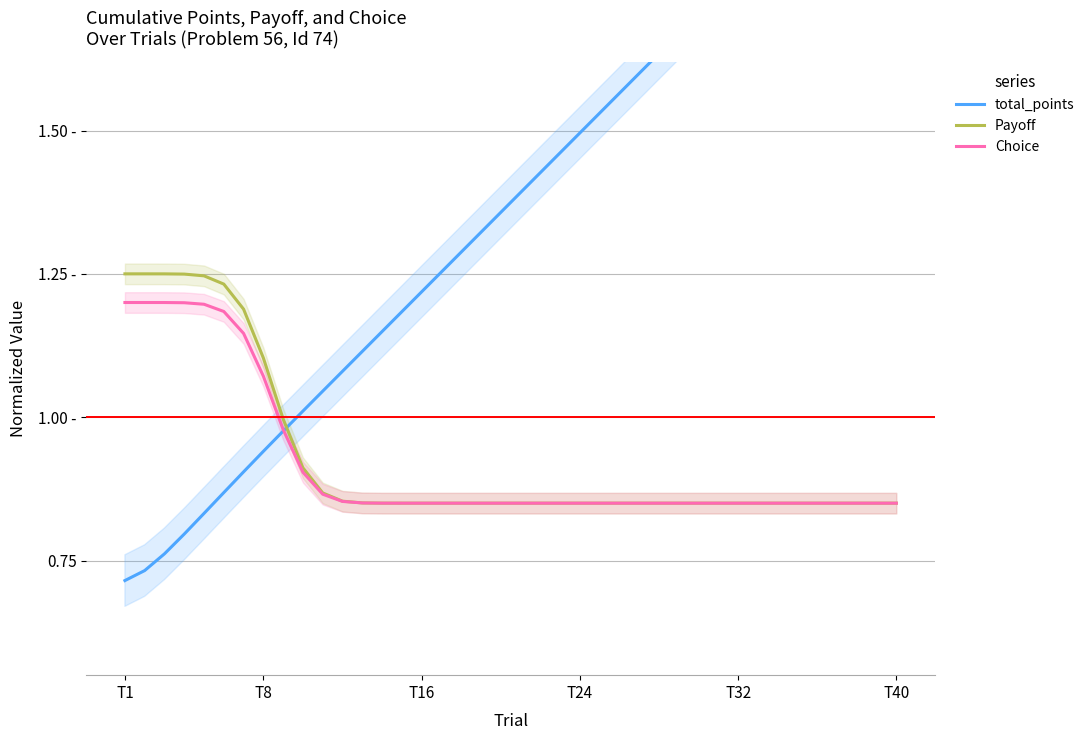

True or false: total_points has a value of 0.7 at T1.

True